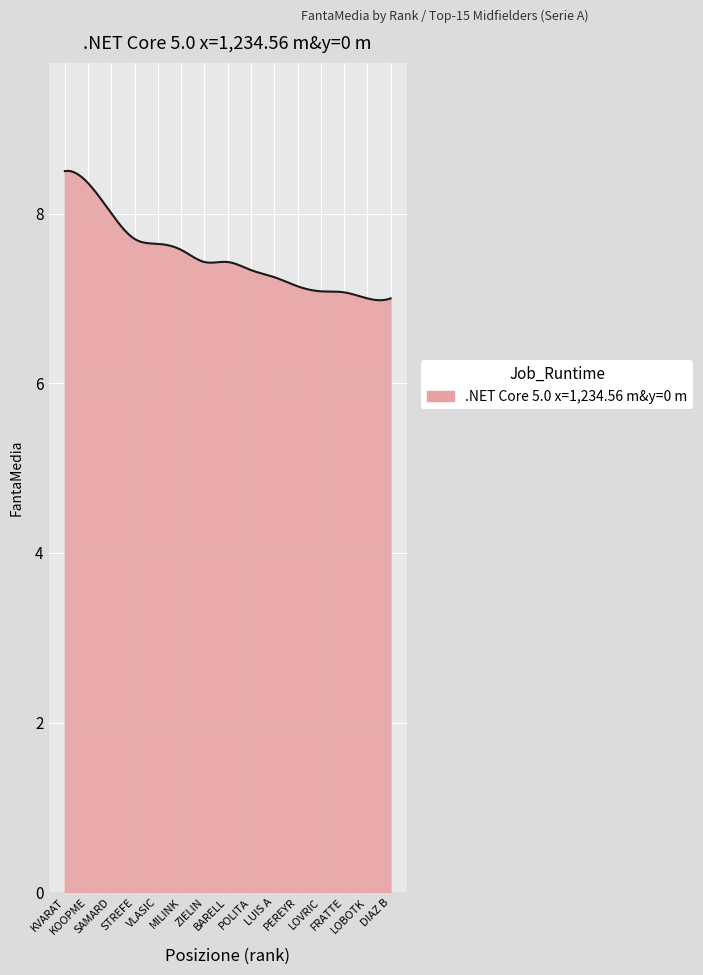

What is the minimum value shown in the chart?

7.0